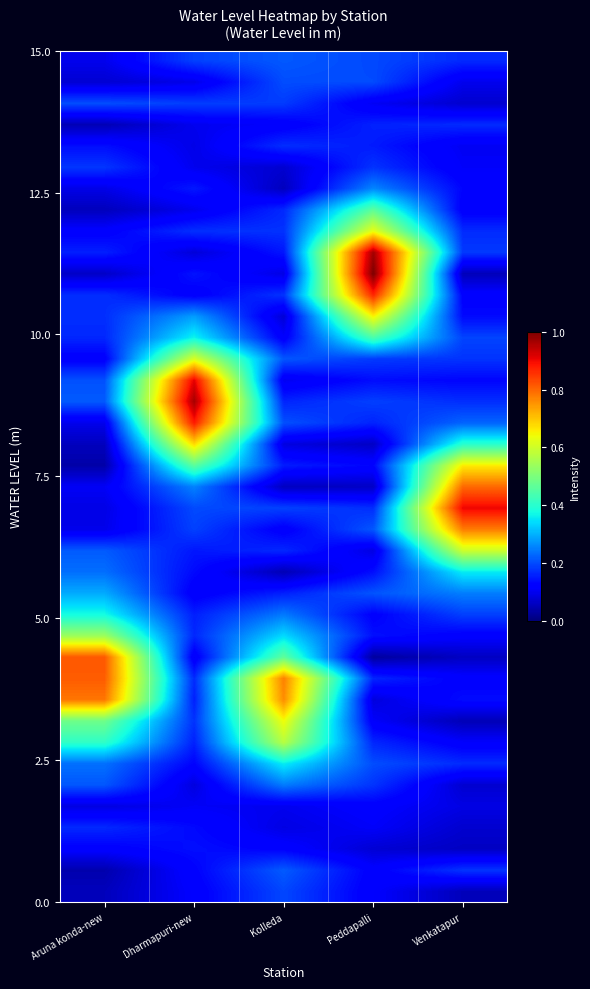

Reading left to right, what are all the values shown in this chart?

row_0: Aruna konda-new=0.1	Dharmapuri-new=0.1	Kolleda=0.2	Peddapalli=0.1	Venkatapur=0.1
row_1: Aruna konda-new=0.0	Dharmapuri-new=0.1	Kolleda=0.2	Peddapalli=0.1	Venkatapur=0.2
row_2: Aruna konda-new=0.1	Dharmapuri-new=0.1	Kolleda=0.1	Peddapalli=0.1	Venkatapur=0.1
row_3: Aruna konda-new=0.2	Dharmapuri-new=0.1	Kolleda=0.1	Peddapalli=0.1	Venkatapur=0.1
row_4: Aruna konda-new=0.1	Dharmapuri-new=0.1	Kolleda=0.1	Peddapalli=0.1	Venkatapur=0.1
row_5: Aruna konda-new=0.2	Dharmapuri-new=0.1	Kolleda=0.2	Peddapalli=0.2	Venkatapur=0.1
row_6: Aruna konda-new=0.2	Dharmapuri-new=0.1	Kolleda=0.4	Peddapalli=0.2	Venkatapur=0.2
row_7: Aruna konda-new=0.4	Dharmapuri-new=0.2	Kolleda=0.6	Peddapalli=0.2	Venkatapur=0.1
row_8: Aruna konda-new=0.5	Dharmapuri-new=0.2	Kolleda=0.6	Peddapalli=0.1	Venkatapur=0.0
row_9: Aruna konda-new=0.8	Dharmapuri-new=0.2	Kolleda=0.8	Peddapalli=0.1	Venkatapur=0.1
row_10: Aruna konda-new=0.8	Dharmapuri-new=0.2	Kolleda=0.8	Peddapalli=0.2	Venkatapur=0.1
row_11: Aruna konda-new=0.8	Dharmapuri-new=0.1	Kolleda=0.5	Peddapalli=0.0	Venkatapur=0.1
row_12: Aruna konda-new=0.5	Dharmapuri-new=0.2	Kolleda=0.3	Peddapalli=0.1	Venkatapur=0.1
row_13: Aruna konda-new=0.4	Dharmapuri-new=0.2	Kolleda=0.2	Peddapalli=0.1	Venkatapur=0.2
row_14: Aruna konda-new=0.3	Dharmapuri-new=0.1	Kolleda=0.2	Peddapalli=0.2	Venkatapur=0.2
row_15: Aruna konda-new=0.2	Dharmapuri-new=0.1	Kolleda=0.0	Peddapalli=0.1	Venkatapur=0.4
row_16: Aruna konda-new=0.2	Dharmapuri-new=0.1	Kolleda=0.2	Peddapalli=0.1	Venkatapur=0.6
row_17: Aruna konda-new=0.1	Dharmapuri-new=0.2	Kolleda=0.1	Peddapalli=0.2	Venkatapur=0.8
row_18: Aruna konda-new=0.1	Dharmapuri-new=0.2	Kolleda=0.2	Peddapalli=0.2	Venkatapur=0.9
row_19: Aruna konda-new=0.1	Dharmapuri-new=0.3	Kolleda=0.1	Peddapalli=0.1	Venkatapur=0.8
row_20: Aruna konda-new=0.0	Dharmapuri-new=0.5	Kolleda=0.2	Peddapalli=0.1	Venkatapur=0.7
row_21: Aruna konda-new=0.1	Dharmapuri-new=0.7	Kolleda=0.1	Peddapalli=0.1	Venkatapur=0.4
row_22: Aruna konda-new=0.1	Dharmapuri-new=0.9	Kolleda=0.2	Peddapalli=0.2	Venkatapur=0.2
row_23: Aruna konda-new=0.2	Dharmapuri-new=1.0	Kolleda=0.2	Peddapalli=0.2	Venkatapur=0.2
row_24: Aruna konda-new=0.2	Dharmapuri-new=0.9	Kolleda=0.1	Peddapalli=0.1	Venkatapur=0.1
row_25: Aruna konda-new=0.1	Dharmapuri-new=0.6	Kolleda=0.2	Peddapalli=0.2	Venkatapur=0.2
row_26: Aruna konda-new=0.2	Dharmapuri-new=0.4	Kolleda=0.1	Peddapalli=0.4	Venkatapur=0.2
row_27: Aruna konda-new=0.2	Dharmapuri-new=0.3	Kolleda=0.1	Peddapalli=0.7	Venkatapur=0.1
row_28: Aruna konda-new=0.2	Dharmapuri-new=0.1	Kolleda=0.2	Peddapalli=0.9	Venkatapur=0.1
row_29: Aruna konda-new=0.1	Dharmapuri-new=0.1	Kolleda=0.1	Peddapalli=1.0	Venkatapur=0.1
row_30: Aruna konda-new=0.2	Dharmapuri-new=0.1	Kolleda=0.1	Peddapalli=1.0	Venkatapur=0.2
row_31: Aruna konda-new=0.1	Dharmapuri-new=0.2	Kolleda=0.2	Peddapalli=0.6	Venkatapur=0.2
row_32: Aruna konda-new=0.1	Dharmapuri-new=0.1	Kolleda=0.2	Peddapalli=0.5	Venkatapur=0.1
row_33: Aruna konda-new=0.1	Dharmapuri-new=0.1	Kolleda=0.1	Peddapalli=0.3	Venkatapur=0.1
row_34: Aruna konda-new=0.2	Dharmapuri-new=0.1	Kolleda=0.1	Peddapalli=0.2	Venkatapur=0.1
row_35: Aruna konda-new=0.1	Dharmapuri-new=0.1	Kolleda=0.2	Peddapalli=0.2	Venkatapur=0.1
row_36: Aruna konda-new=0.0	Dharmapuri-new=0.1	Kolleda=0.1	Peddapalli=0.2	Venkatapur=0.2
row_37: Aruna konda-new=0.2	Dharmapuri-new=0.2	Kolleda=0.2	Peddapalli=0.1	Venkatapur=0.1
row_38: Aruna konda-new=0.1	Dharmapuri-new=0.1	Kolleda=0.2	Peddapalli=0.2	Venkatapur=0.1
row_39: Aruna konda-new=0.1	Dharmapuri-new=0.2	Kolleda=0.2	Peddapalli=0.2	Venkatapur=0.2